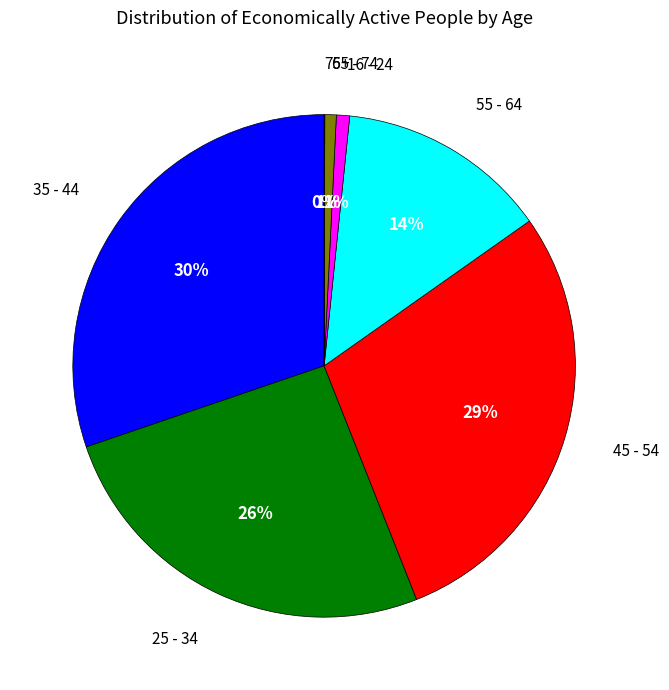

Does any single category account for the majority?

No